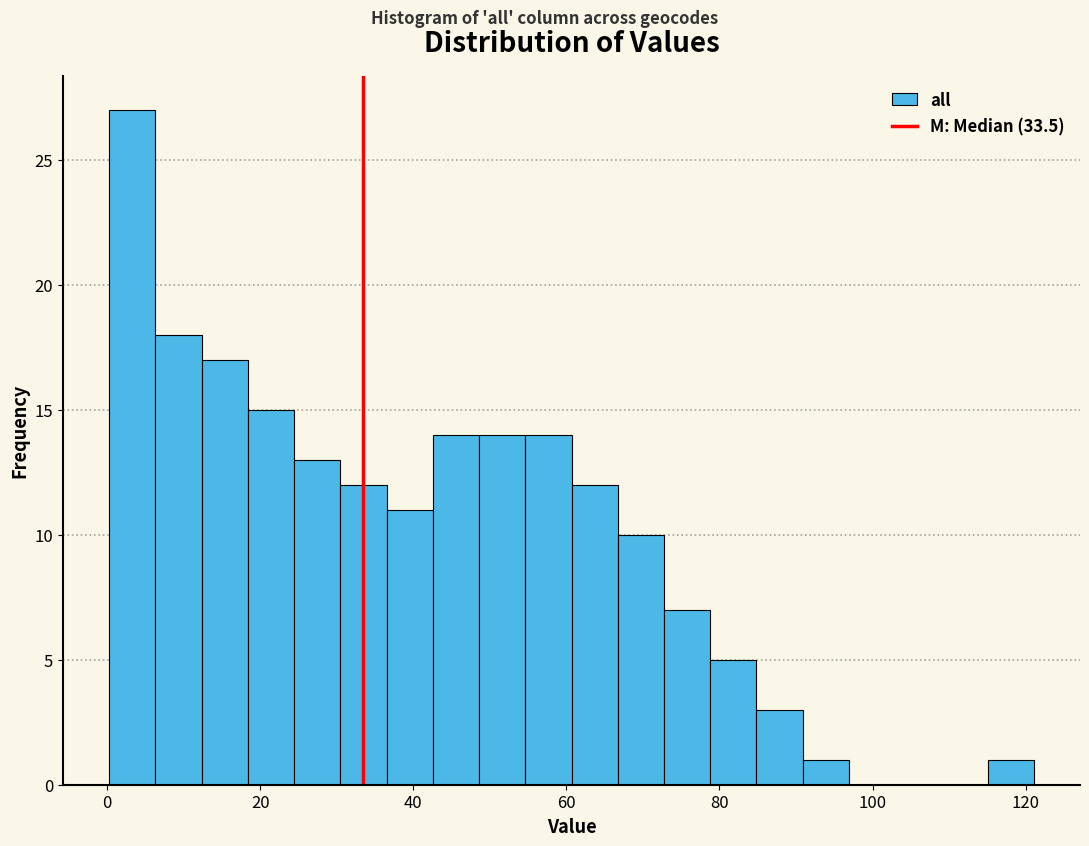

Read against the x-axis, roughly where is the centre of the tallest bar?

4